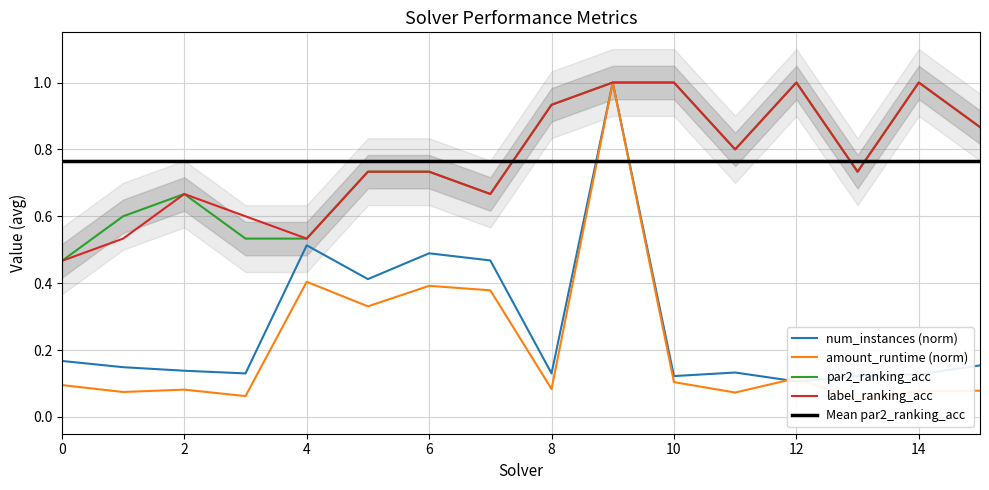

True or false: par2_ranking_acc has a value of 1.2 at 2.

False